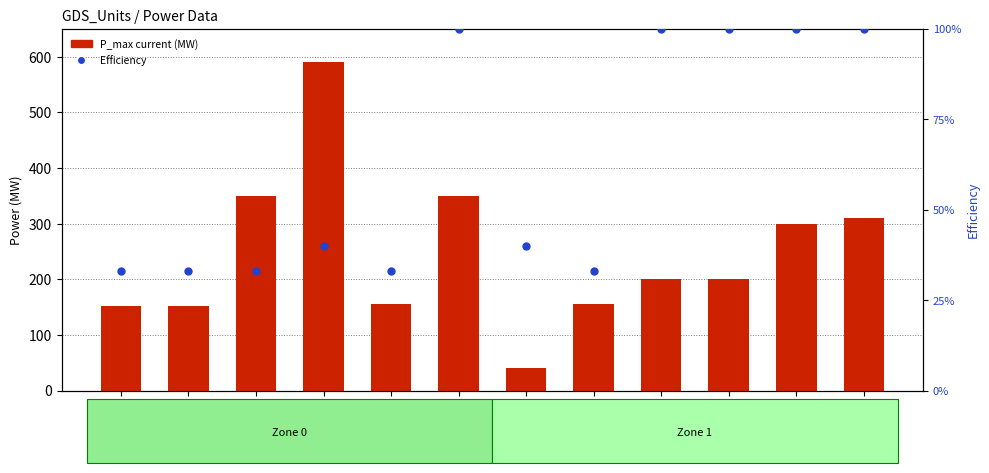

At which category is the sum across all series the highest?

Unit 4